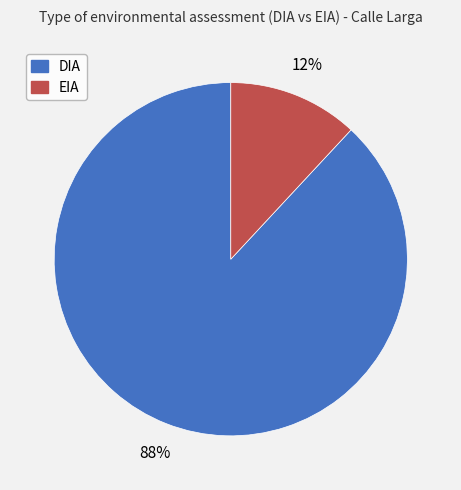

Rank the categories by value from highest to lowest.

DIA, EIA